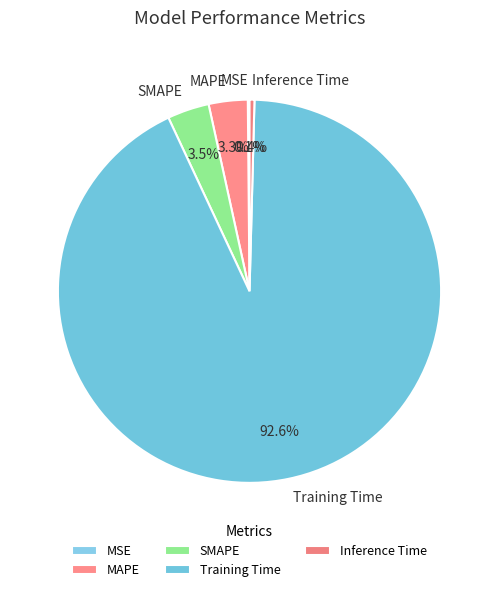

Is there a majority slice in this chart?

Yes